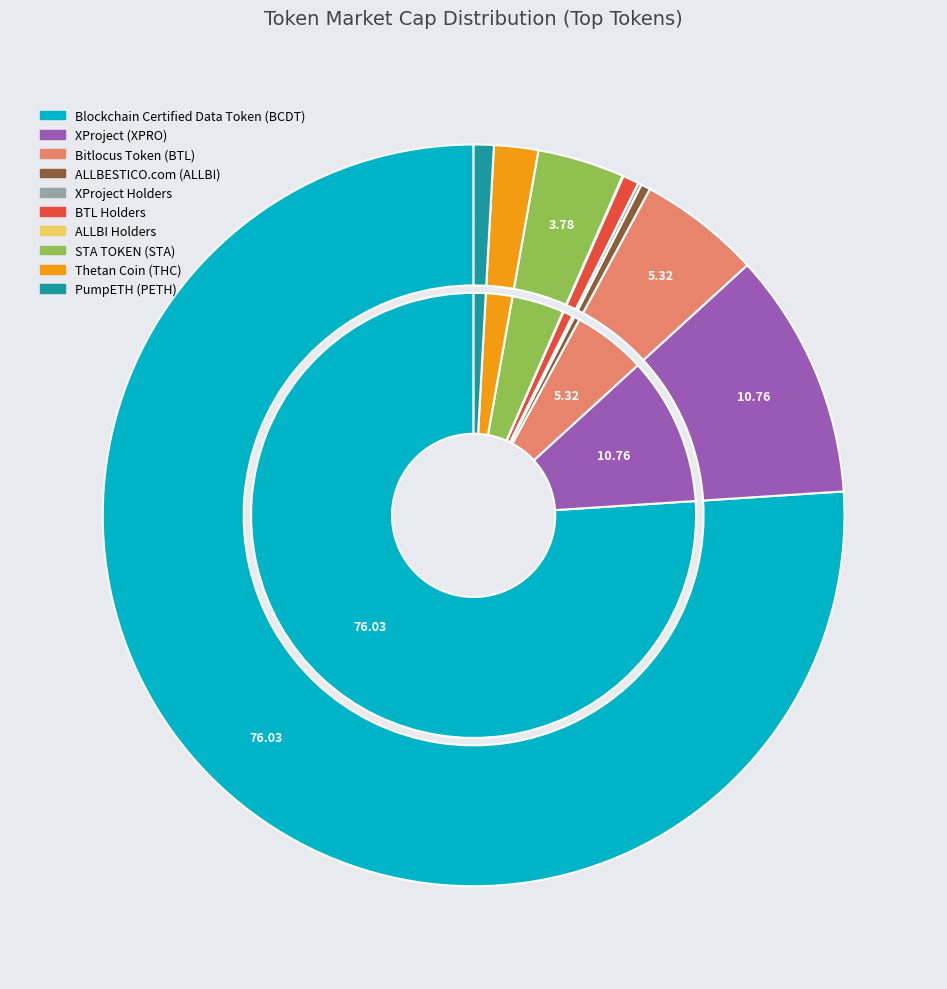

What is the change in value from ALLBESTICO.com (ALLBI) to STA TOKEN (STA)?

+103815